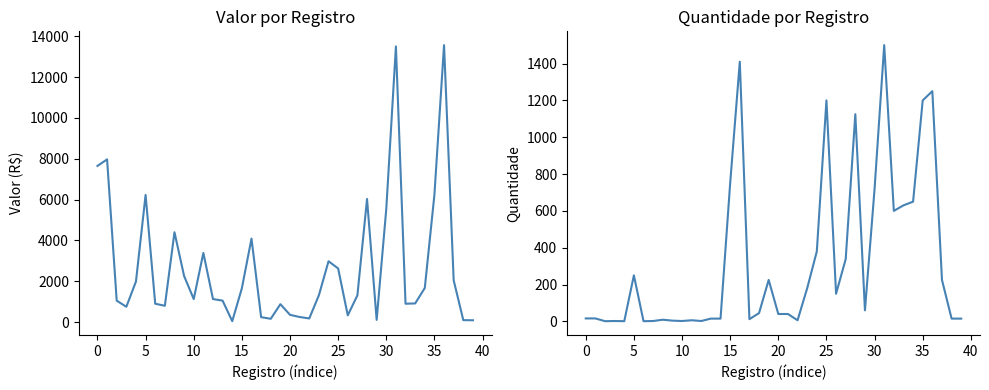

How many values in the Quantidade series exceed 45?

19